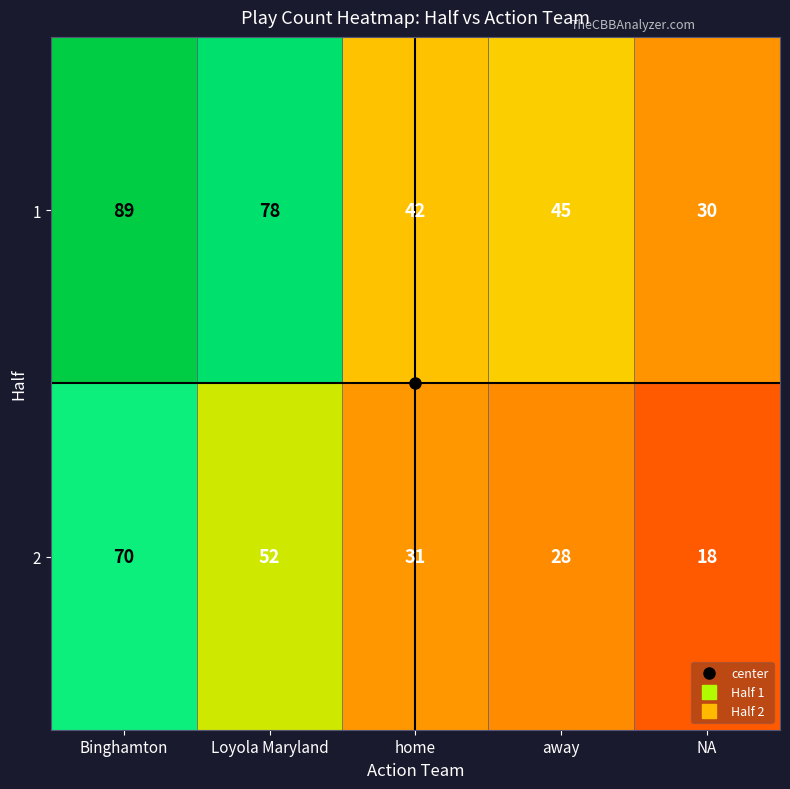

The 2 series shows 48 at home. True or false?

False